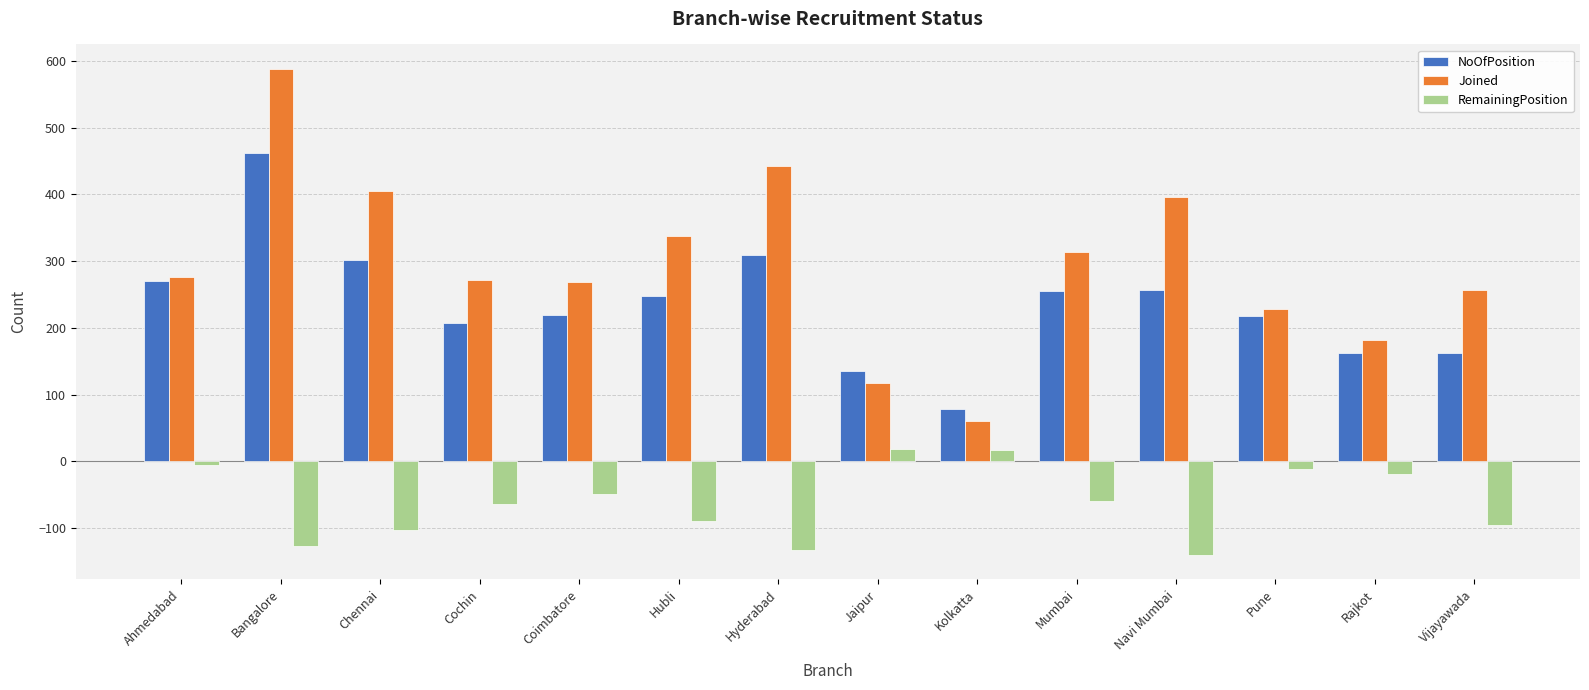

Which series has the largest total across all categories?

Joined